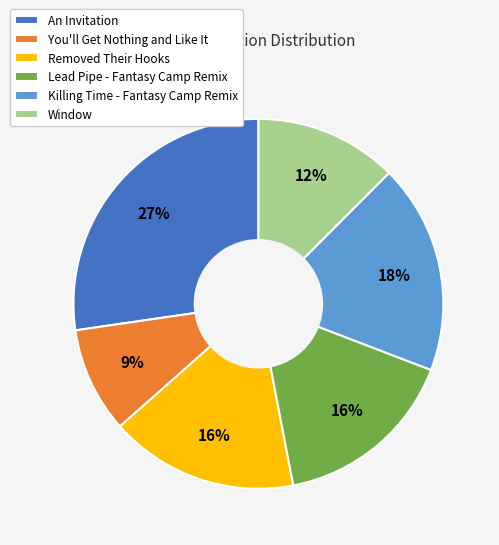

What percentage is the Removed Their Hooks slice, to the nearest percent?

16%